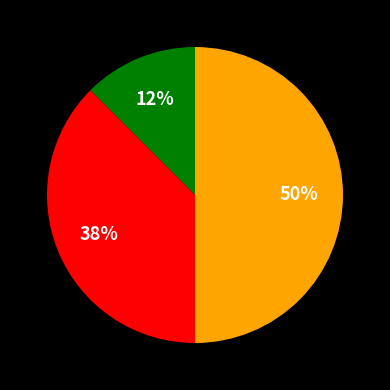

How many segments does this pie chart have?

3